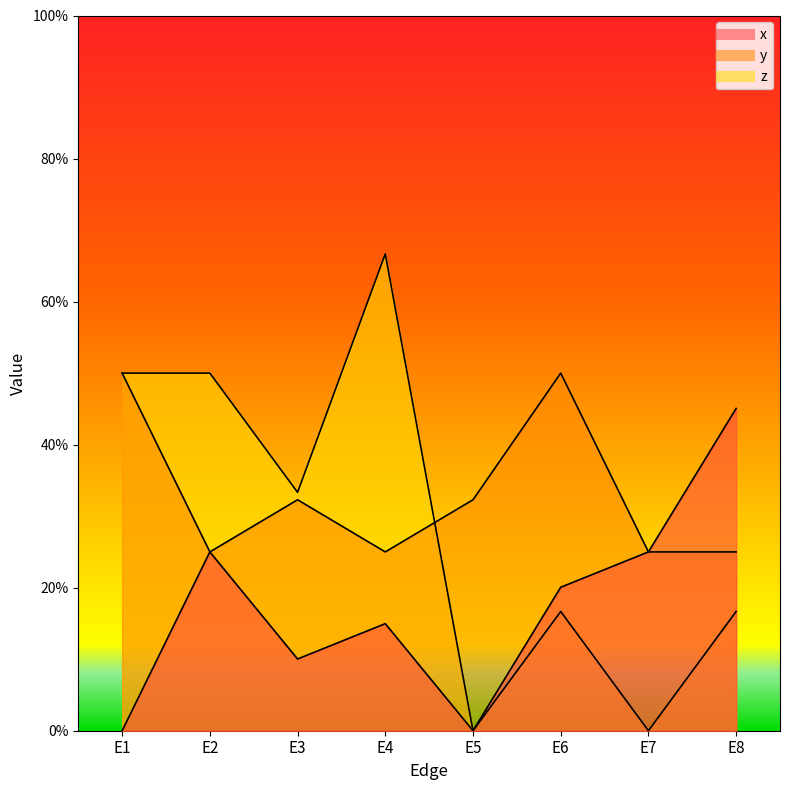

What is the sum of the x values at E7 and E4?

0.4